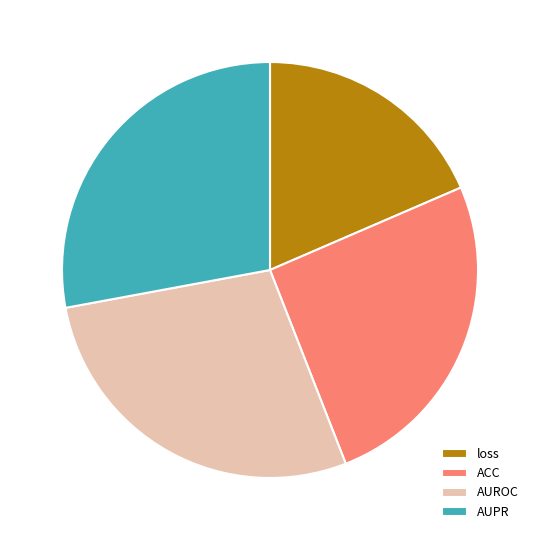

Is loss the majority of the pie?

No